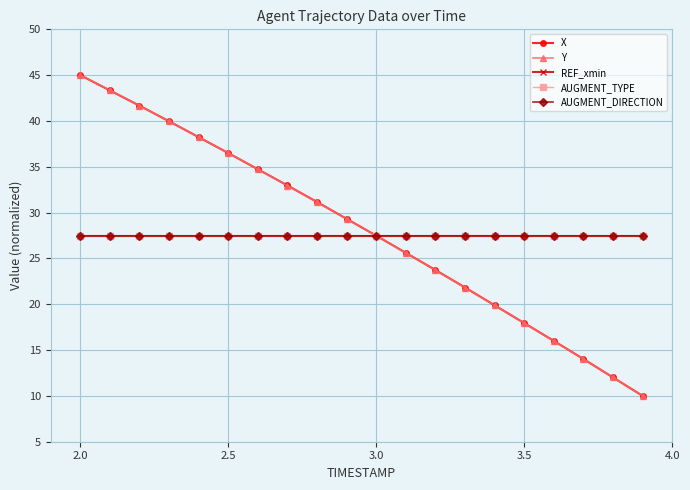

After their last crossing, which series has the higher values: X or Y?

X